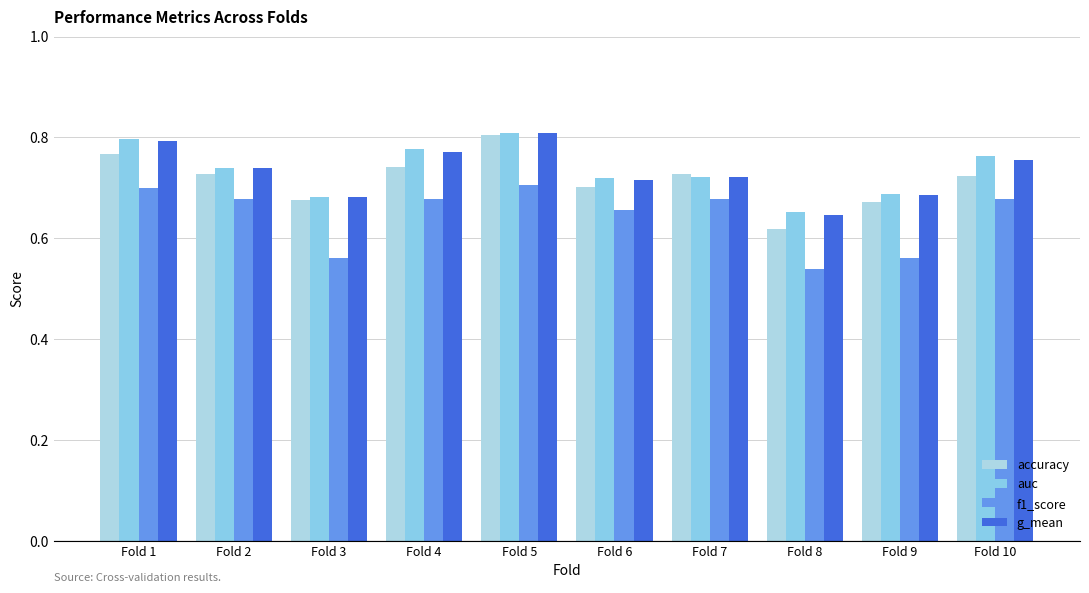

Which series has the widest spread of values?

accuracy